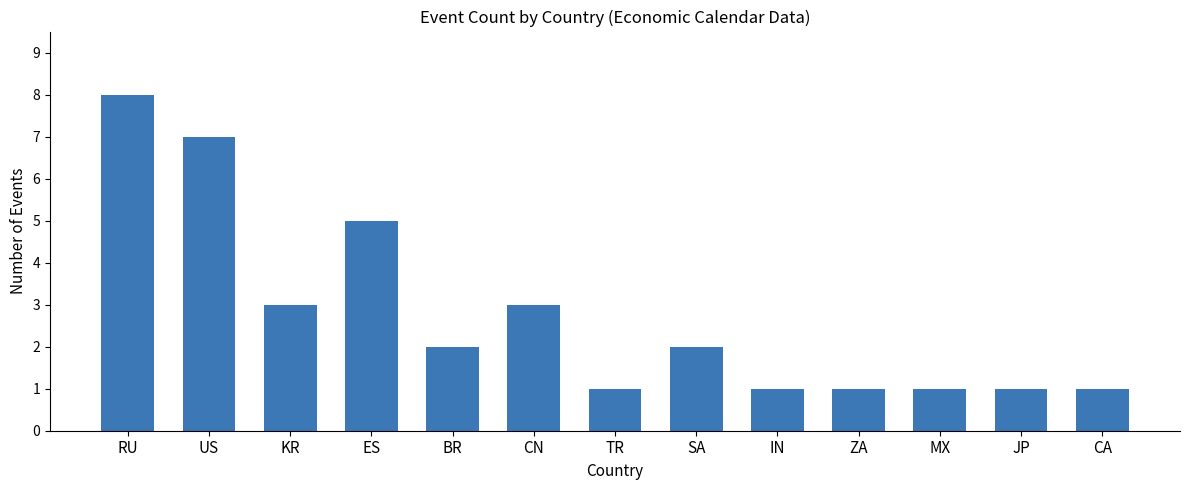

What is the average value?

3